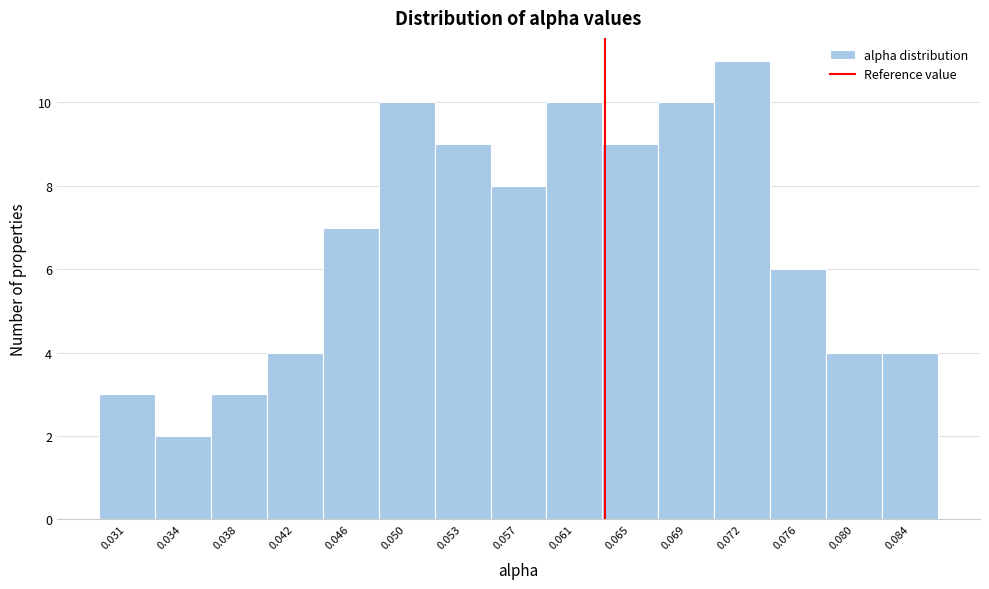

Reading left to right, transcribe all the data shown in this chart.

3	2	3	4	7	10	9	8	10	9	10	11	6	4	4